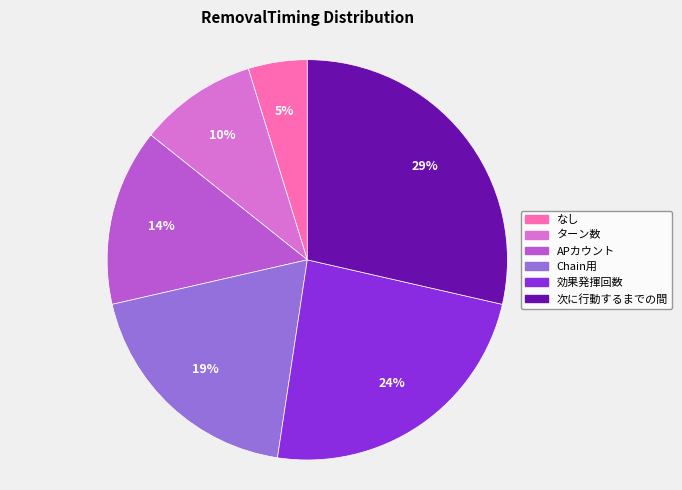

The 次に行動するまでの間 slice represents 29% of the pie. True or false?

True